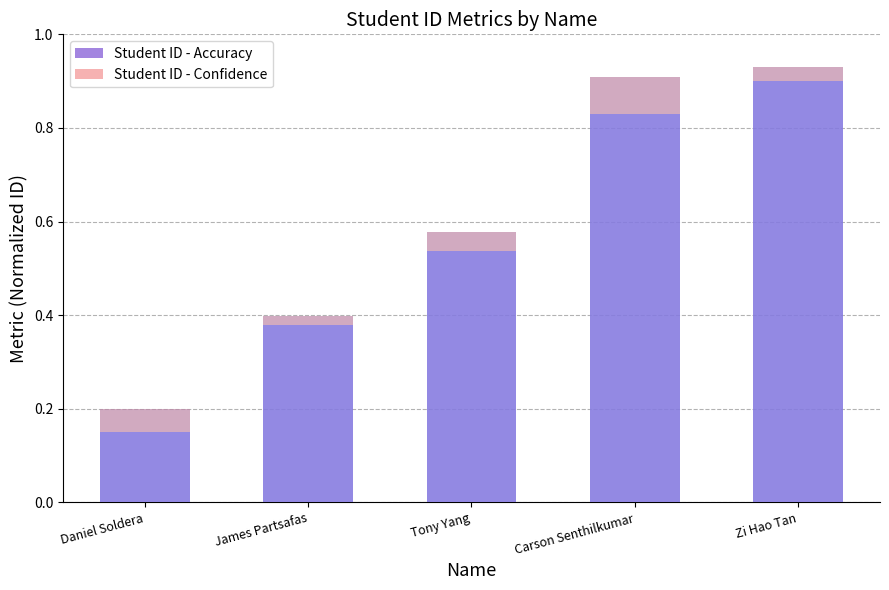

What position from the left is Daniel Soldera?

1